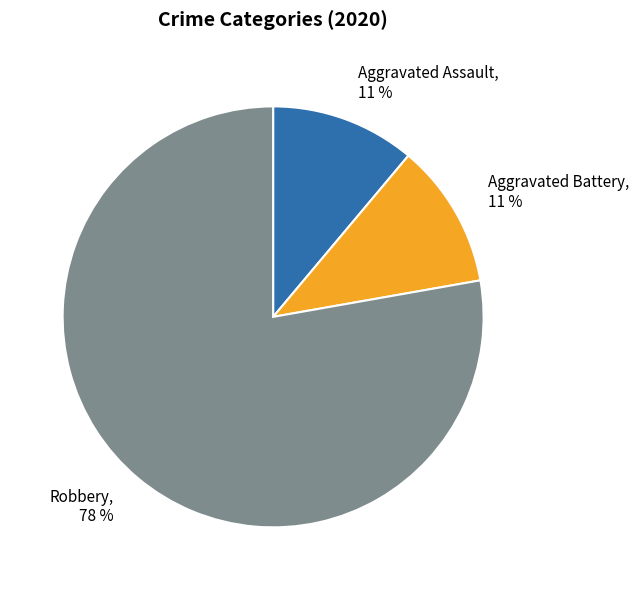

Does Robbery, 78 % account for over 50% of the chart?

Yes